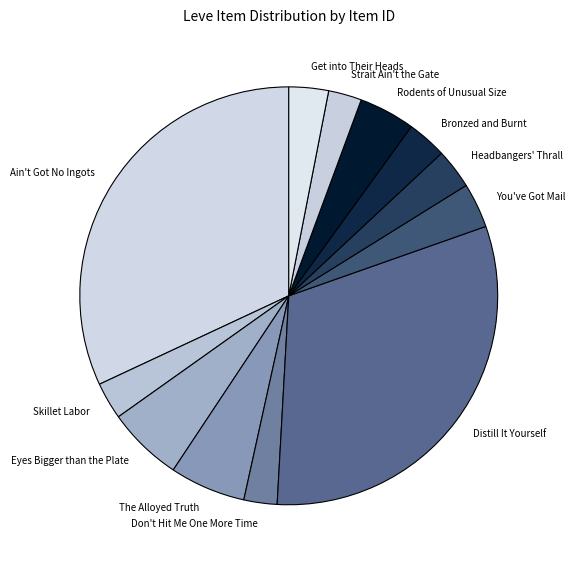

Which category has the biggest portion of the pie?

Ain't Got No Ingots